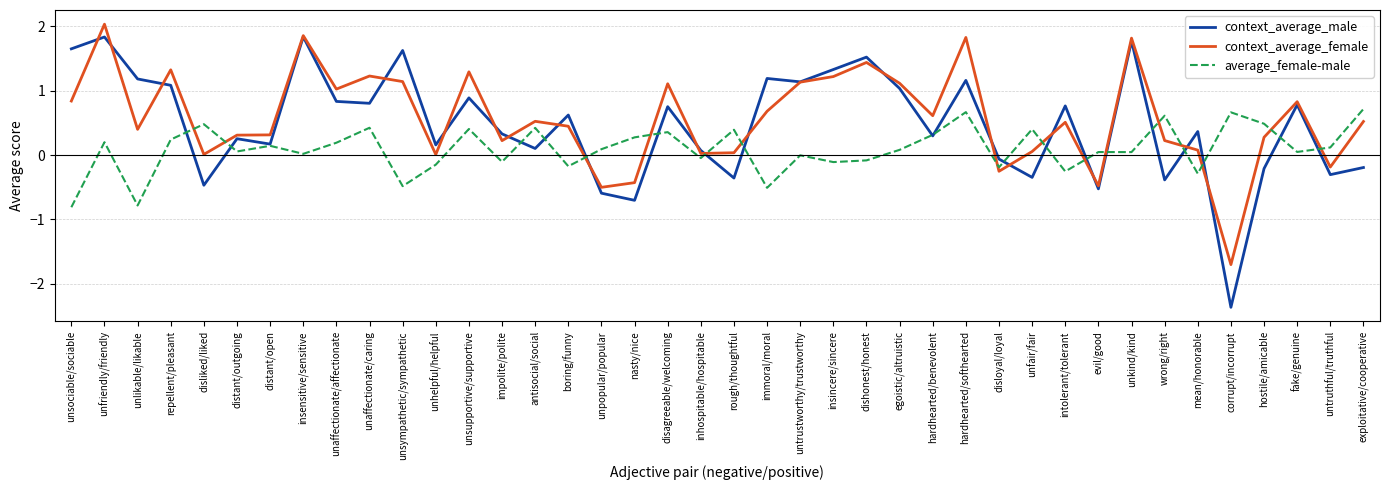

At which category is the sum across all series the highest?

unfriendly/friendly